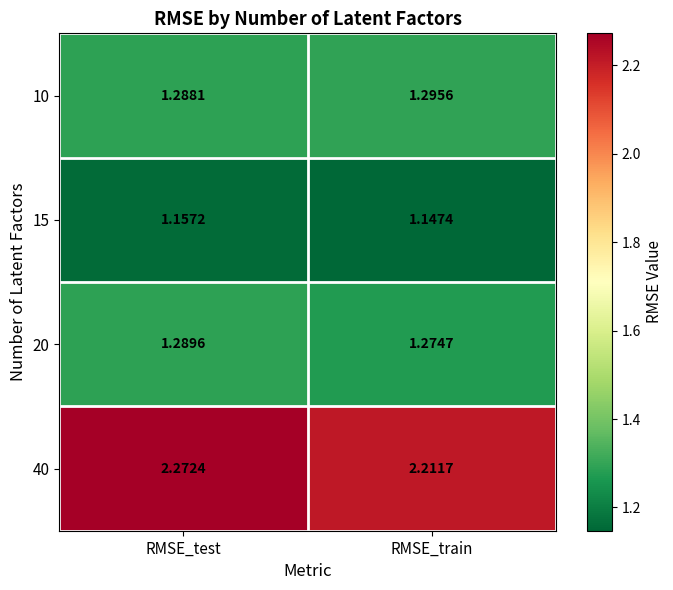

Which category has the highest value across all series?

RMSE_test